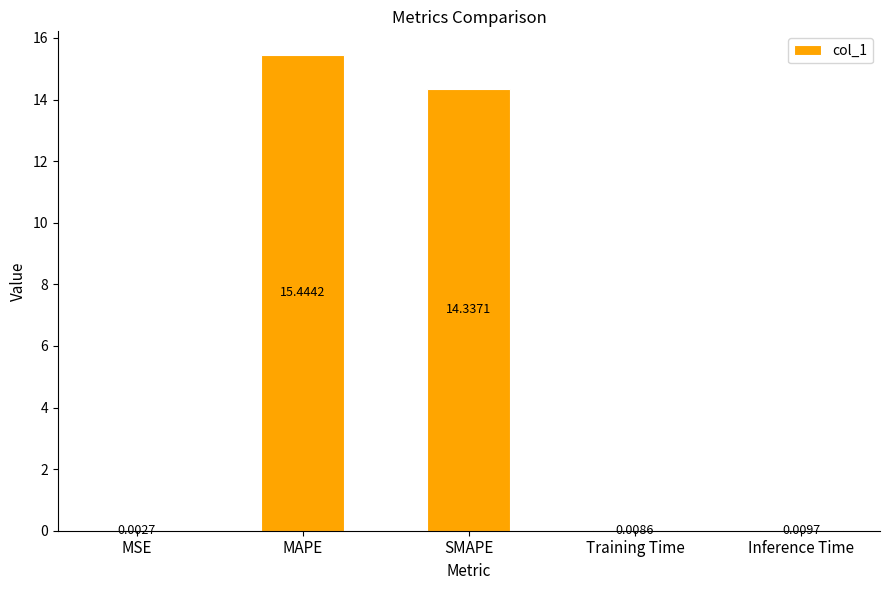

What is the greatest value displayed?

15.4